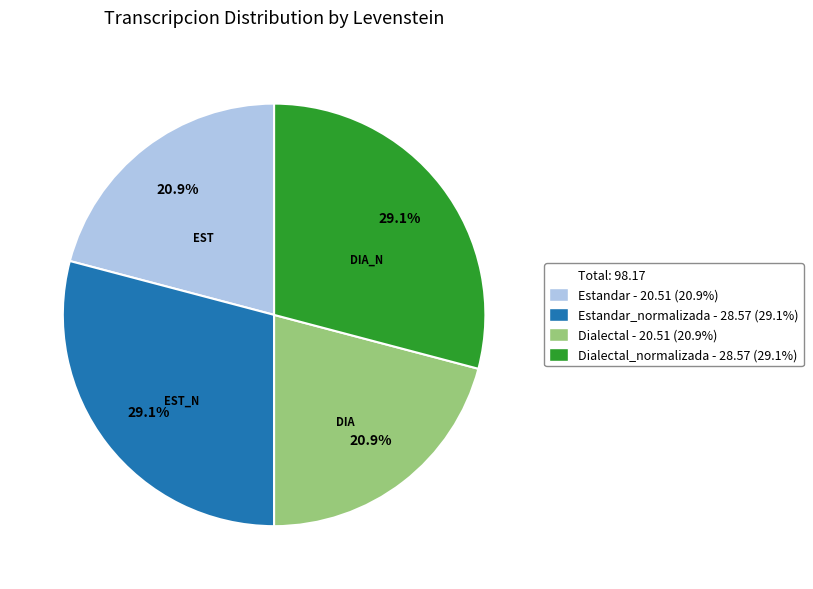

Is there a majority slice in this chart?

No